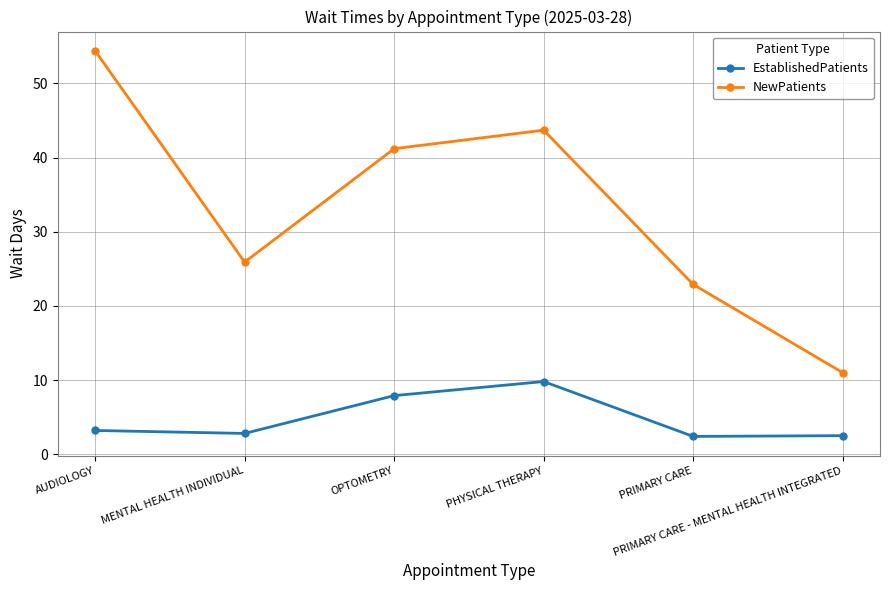

True or false: EstablishedPatients and NewPatients cross at least once.

False